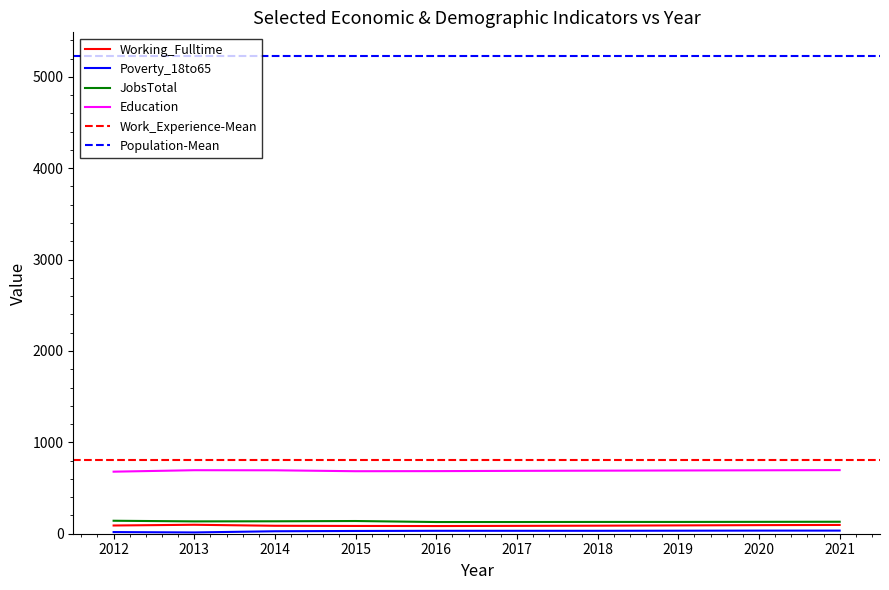

The Poverty_18to65 series shows 18 at 2012. True or false?

True